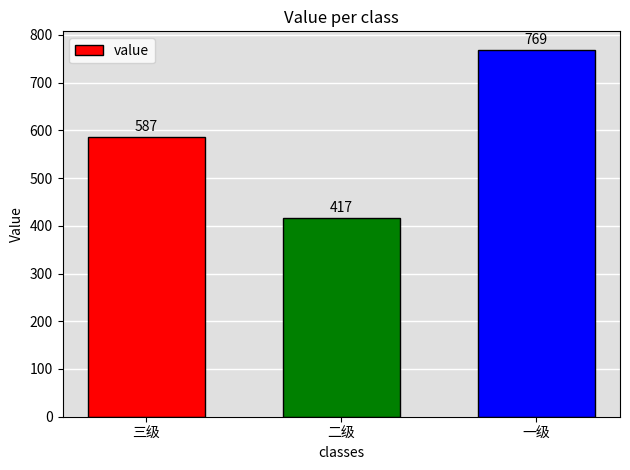

What is the label of the 3rd bar from the right?

三级